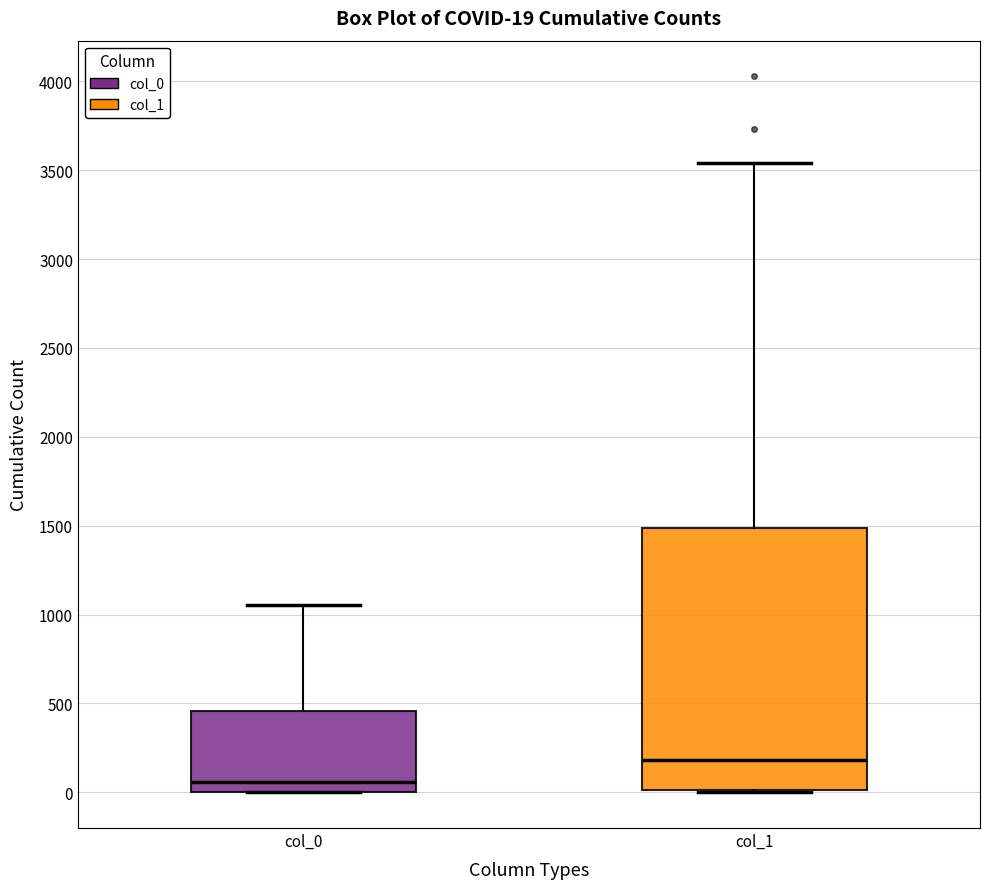

Which box's median line is the lowest?

col_0